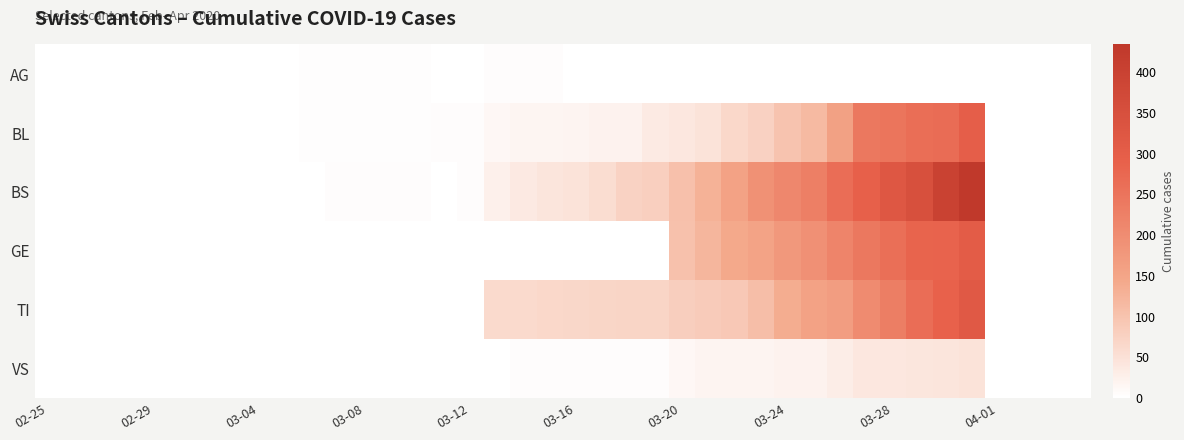

Reading left to right, what are all the values shown in this chart?

AG: 0	0	0	0	0	0	0	1	0	0	2	2	2	3	3	0	0	4	4	4	0	0	0	0	0	0	0	0	0	0	0	0	0	0	0	0	0	0	0	0
BL: 0	0	0	0	0	0	0	0	0	1	2	2	2	2	2	5	5	13	16	16	18	21	21	35	40	46	65	76	100	115	158	242	249	262	266	298	0	0	0	0
BS: 0	0	0	0	0	0	0	0	0	0	0	4	4	4	4	0	4	25	36	44	46	57	73	78	105	128	155	191	211	228	263	292	323	350	397	434	0	0	0	0
GE: 0	0	0	0	0	0	0	0	0	0	0	0	0	0	0	0	0	0	0	0	0	0	0	0	103	122	144	153	175	193	216	241	260	283	284	305	0	0	0	0
TI: 0	0	0	0	0	0	0	0	0	0	0	0	0	0	0	0	0	62	62	65	67	68	70	71	80	85	91	107	136	155	165	202	229	263	287	314	0	0	0	0
VS: 0	0	0	0	0	0	0	0	0	0	0	0	0	0	0	0	0	1	5	5	5	5	5	5	12	18	18	18	21	21	29	39	40	41	44	46	0	0	0	0